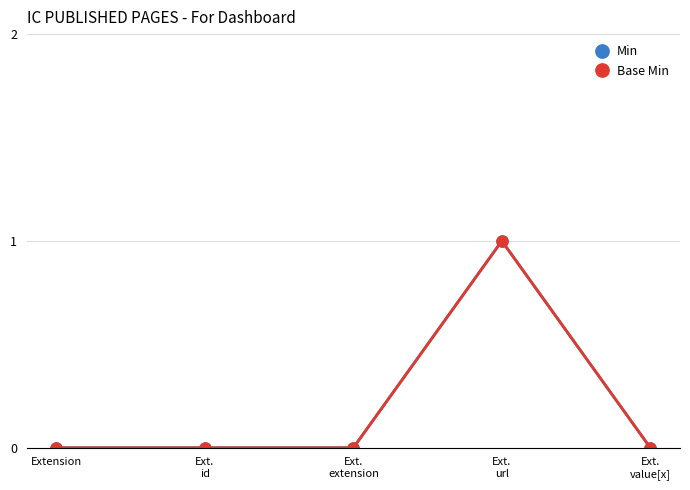

At which category does the chart reach its peak across all series?

Ext.
url